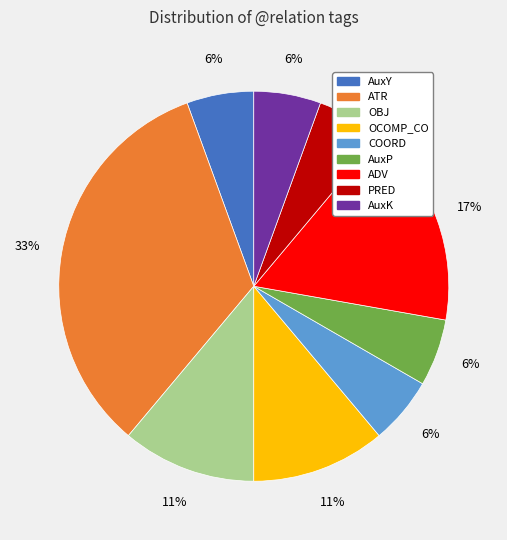

To the nearest percent, what is the difference between the ATR and OBJ slice percentages?

22%